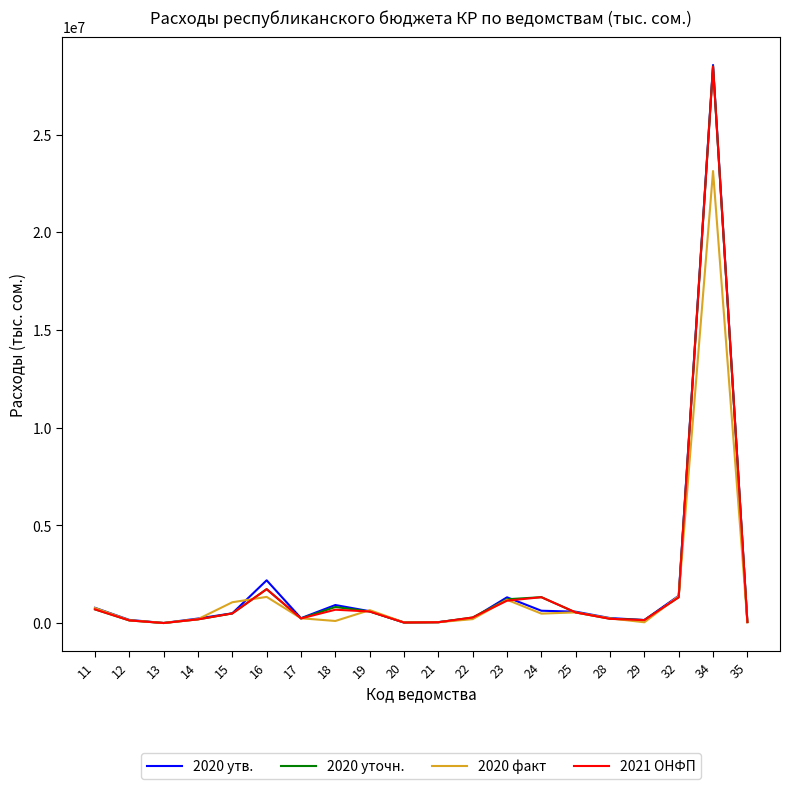

At which category is the sum across all series the highest?

34